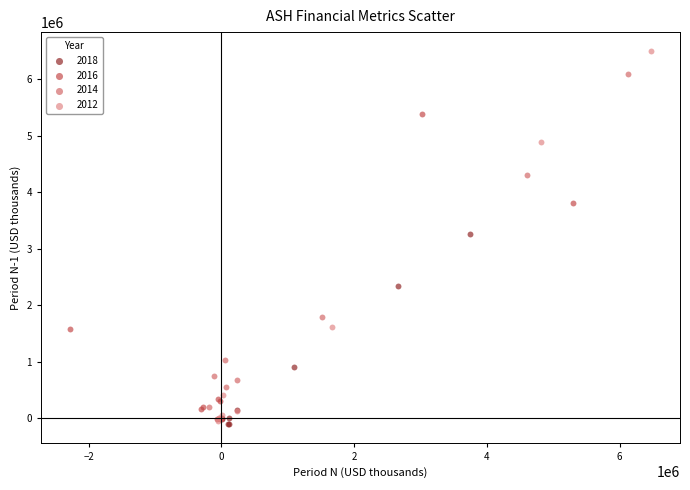

What are all the series names shown in the legend?

2018, 2016, 2014, 2012